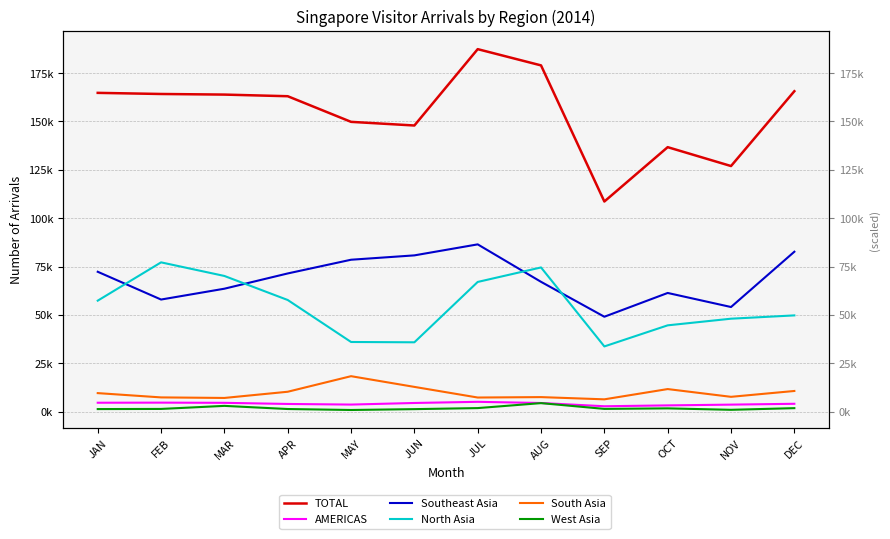

Where is the first local minimum for North Asia?

JUN